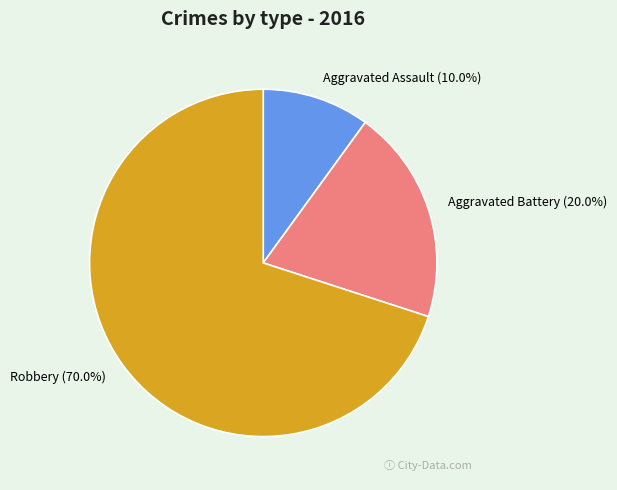

Is the sum of Robbery and Aggravated Battery greater than half?

Yes